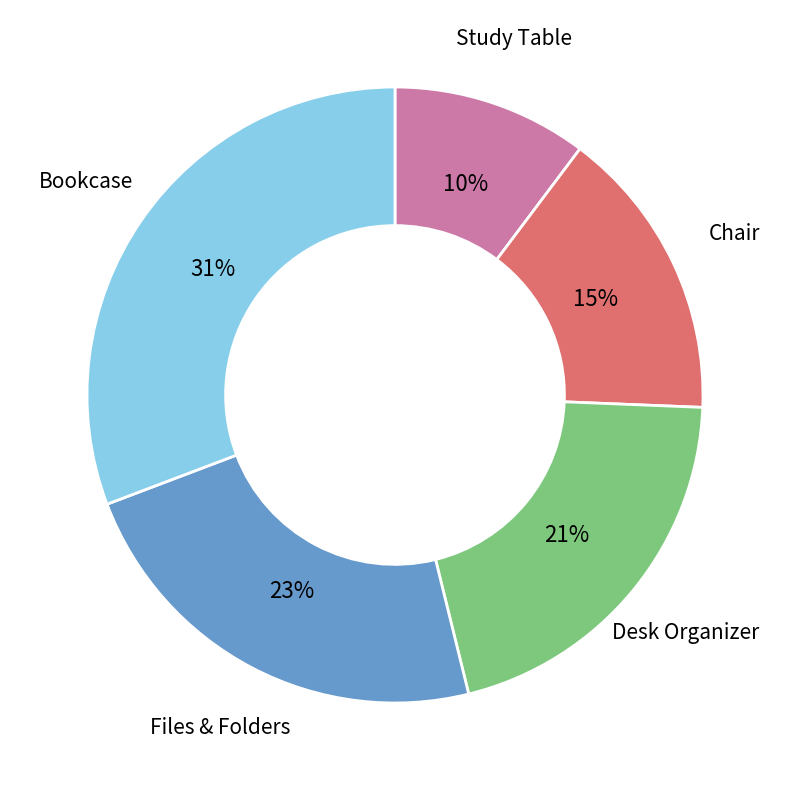

The Chair slice represents 29% of the pie. True or false?

False